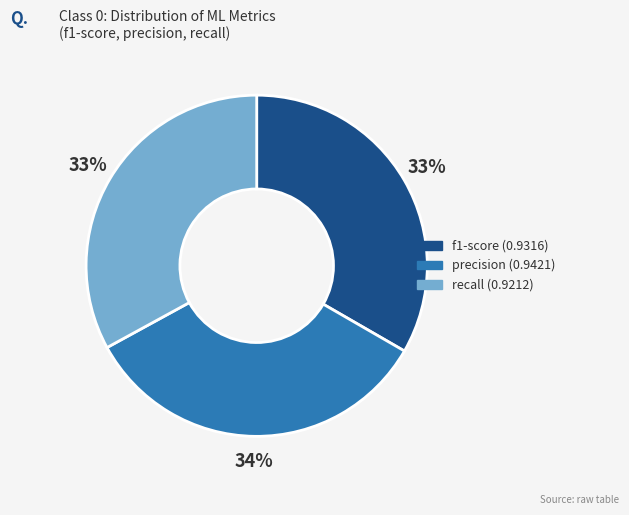

To the nearest percent, what portion does f1-score represent?

33%